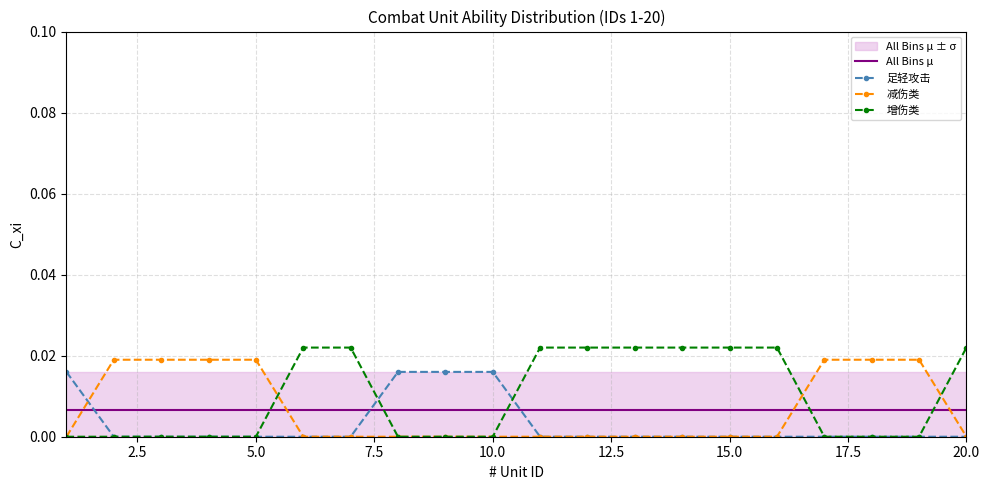

At how many categories does at least one series exceed 0?

20